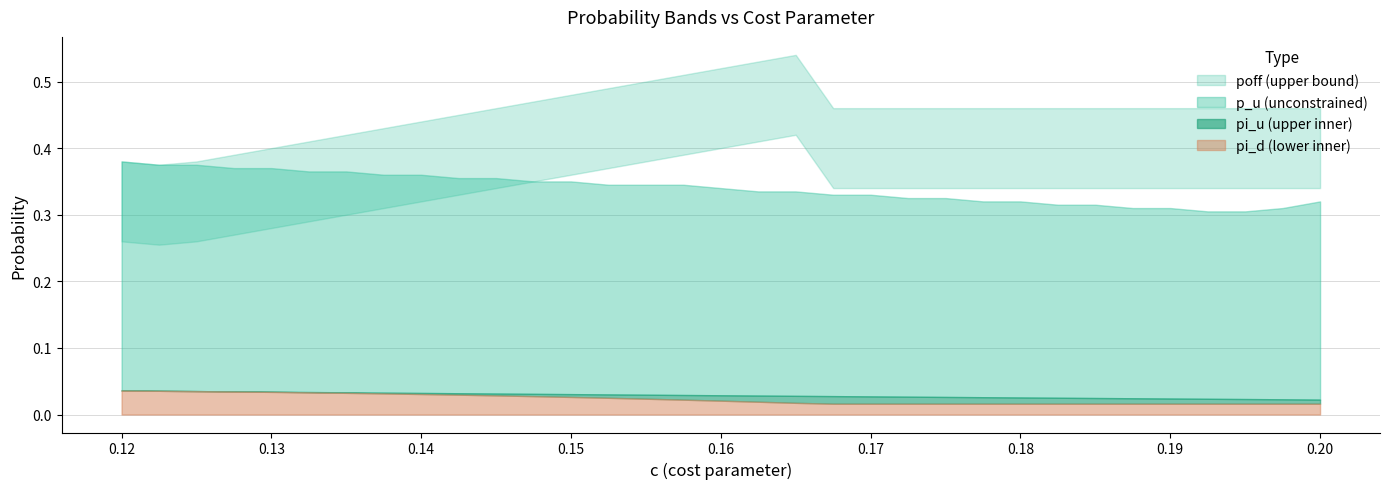

At how many categories does at least one series exceed 0?

33